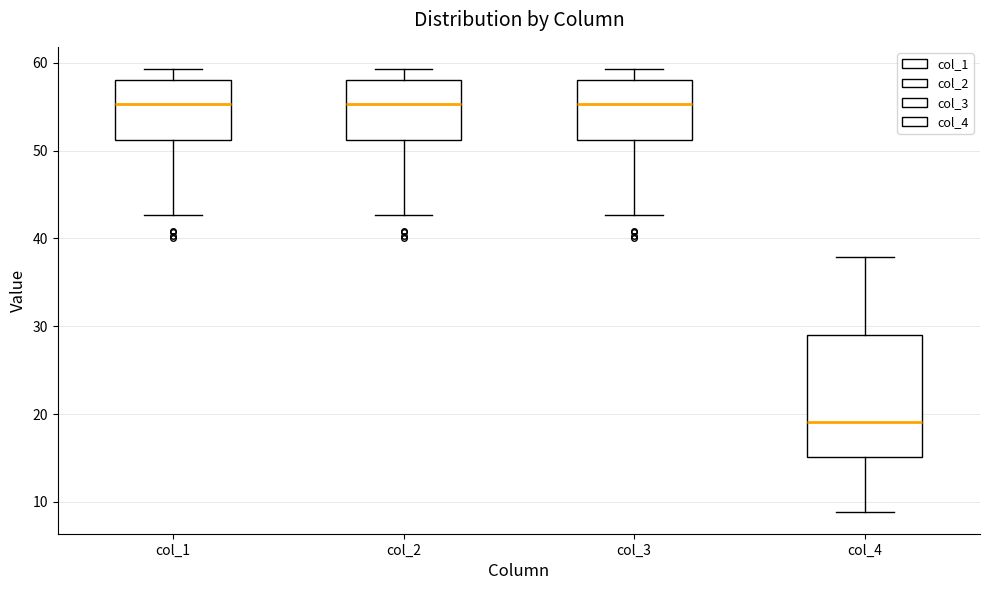

Reading left to right, transcribe this box plot: for each box, give where its median line is, the range the box spans, and where its two whiskers end, as read against the y-axis. The values are not printed on the chart, so give them approximately, as read against the axis.

col_1: median 55, box 51 to 58, whiskers 43 to 59
col_2: median 55, box 51 to 58, whiskers 43 to 59
col_3: median 55, box 51 to 58, whiskers 43 to 59
col_4: median 19, box 15 to 29, whiskers 9 to 38